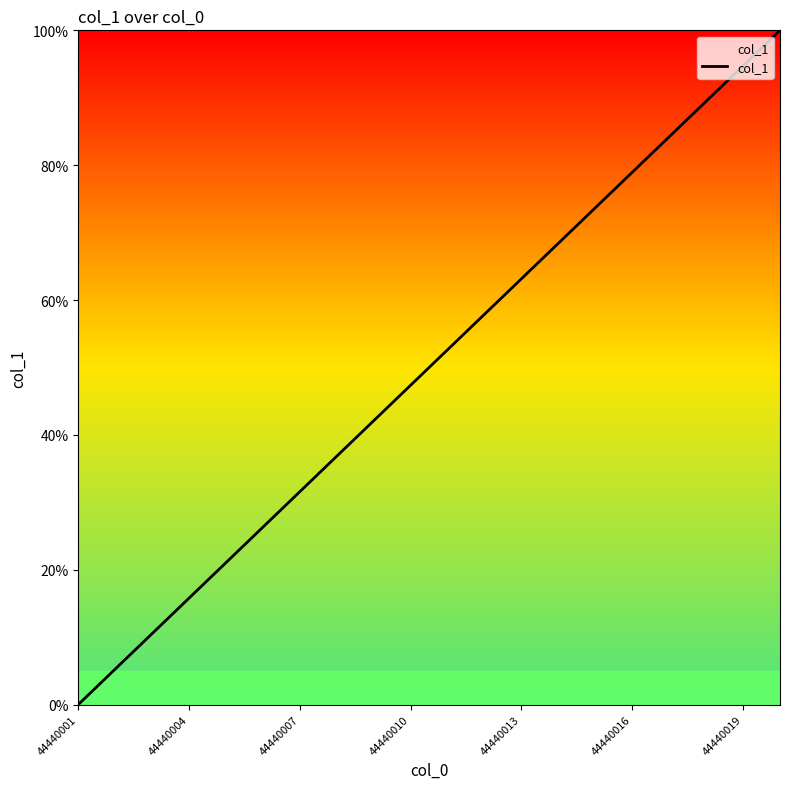

True or false: there are more than 2 points higher than both neighbors.

False